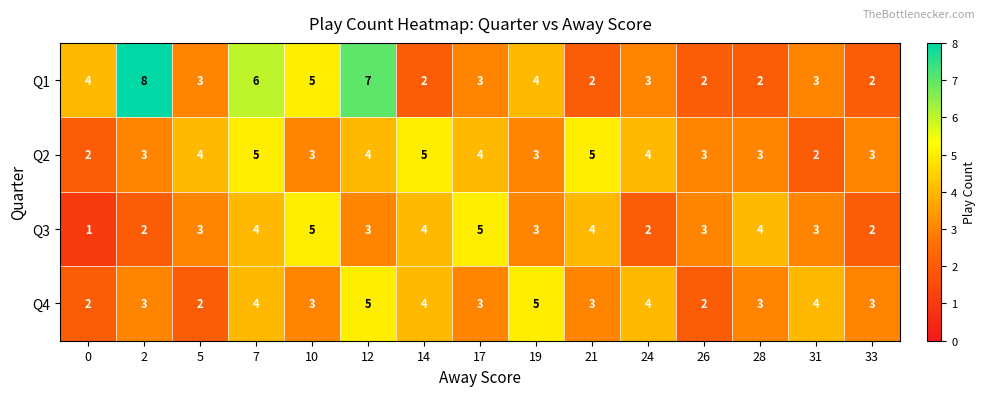

What is the difference between the highest and lowest values at 21?

3